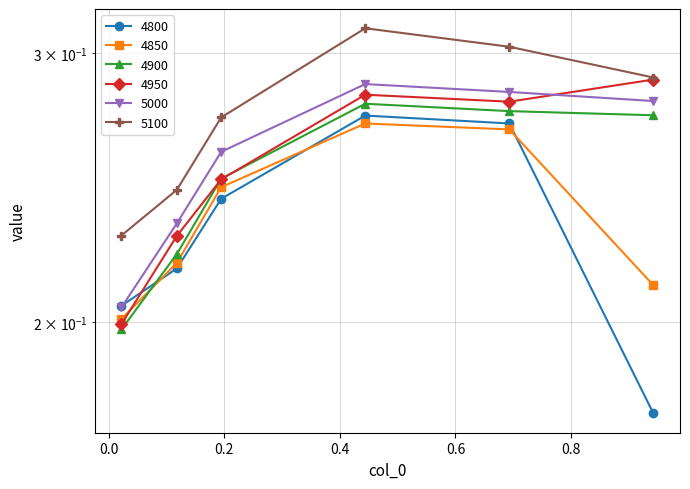

At which category is the sum across all series the highest?

0.4438356164383562